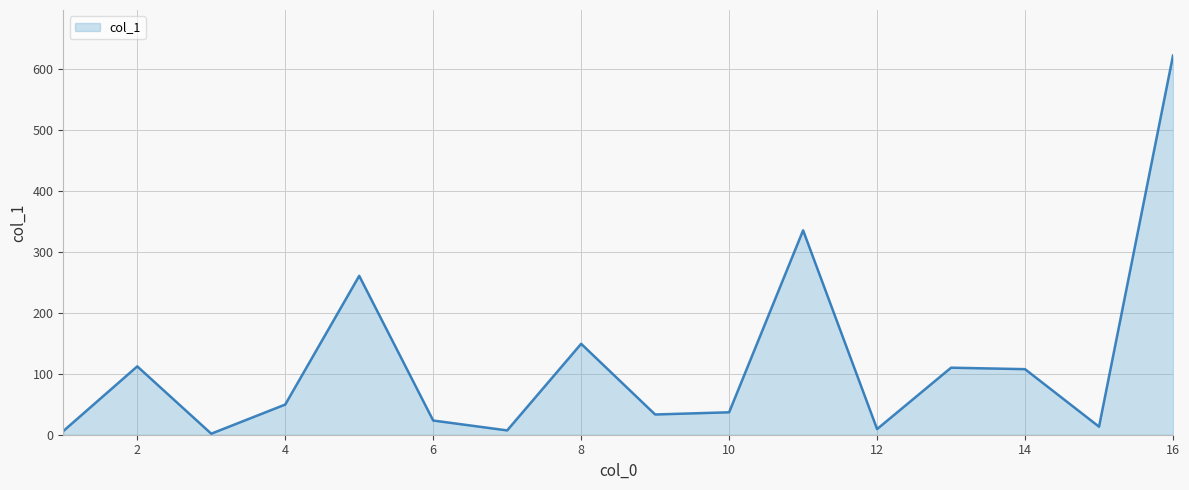

What is the greatest value displayed?

621.7